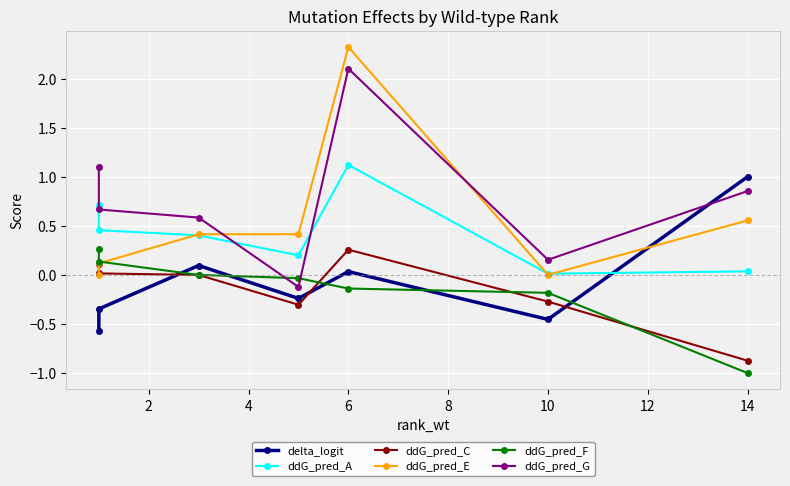

What is the value of the ddG_pred_C point at the 7th from the left?

-0.9